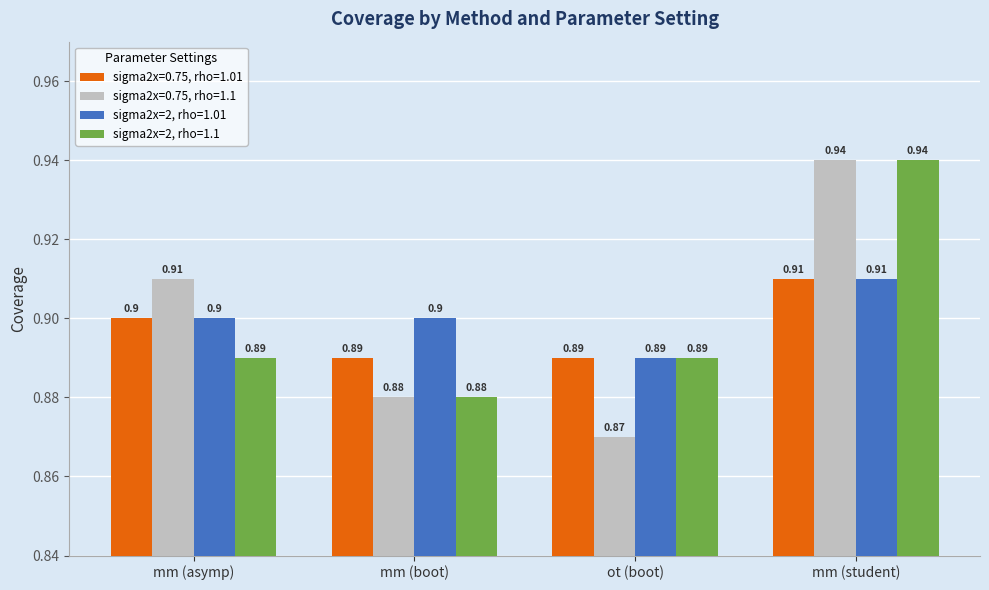

At which category does the chart reach its minimum across all series?

ot (boot)